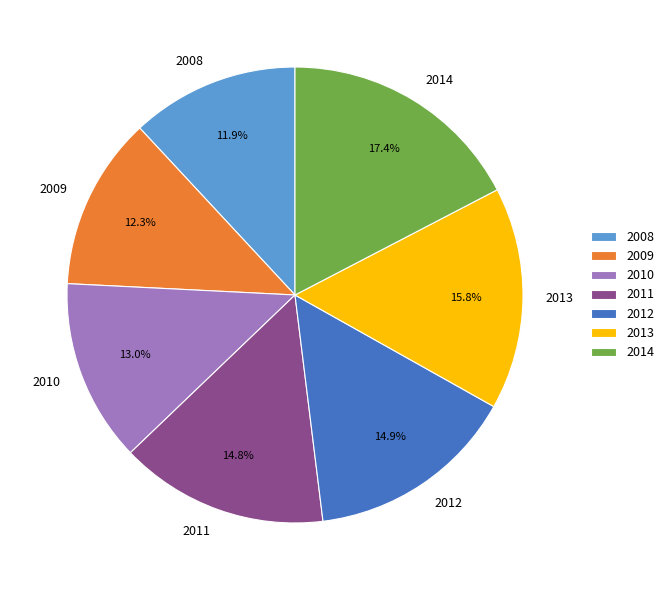

Which slice is the largest?

2014